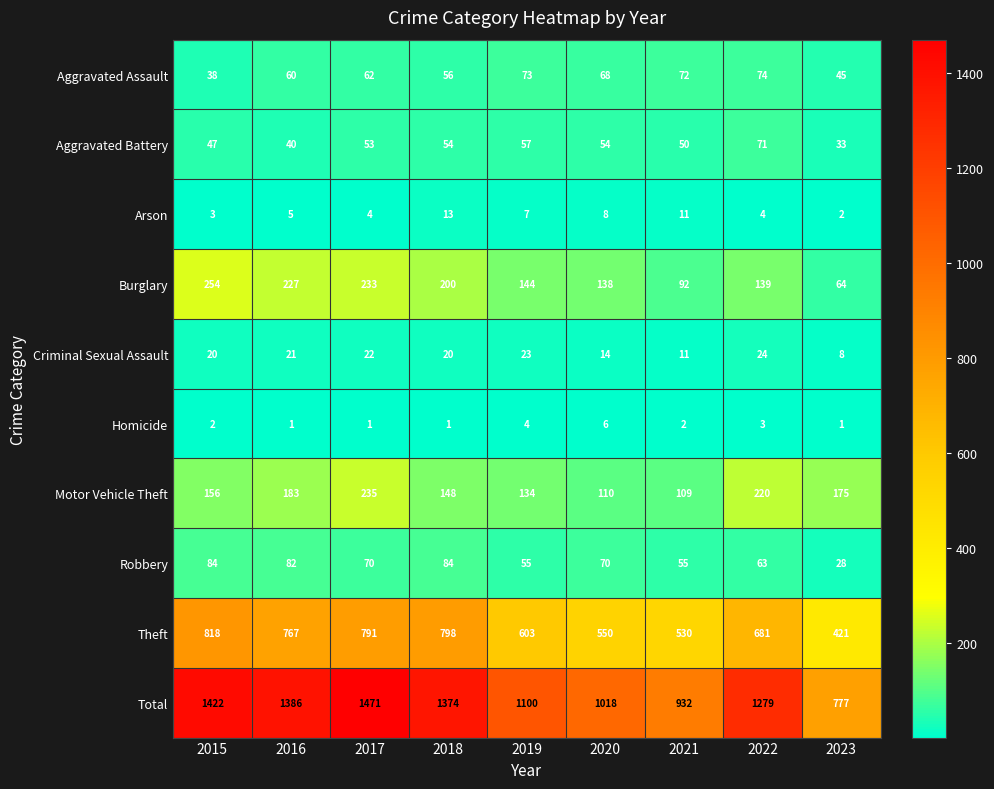

Where does the Theft series first go above 681?

2015